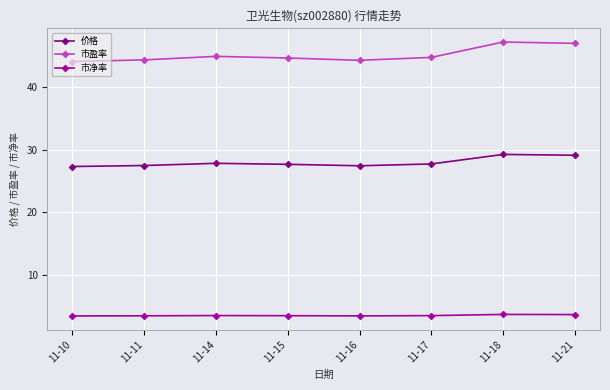

What is the difference between the highest and lowest values at 11-10?

40.6